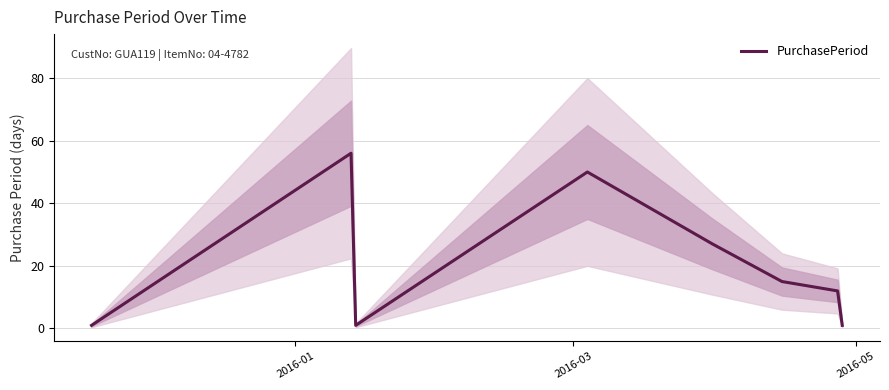

What is the highest value of the PurchasePeriod series?

56